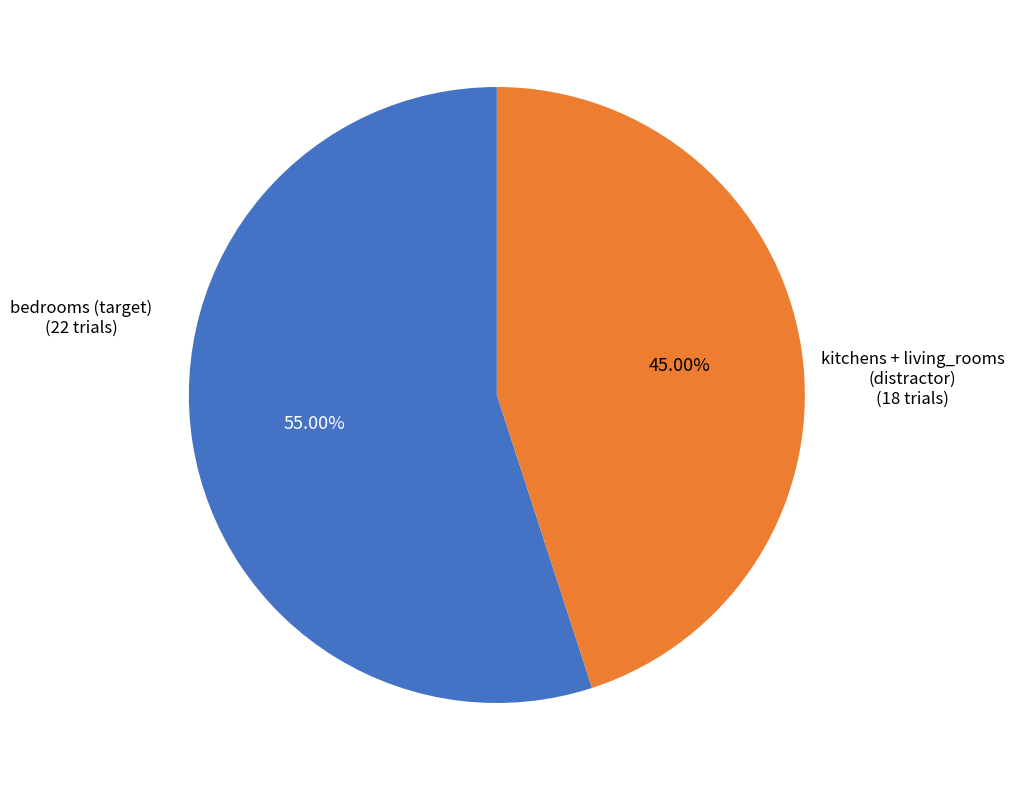

Is the sum of kitchens + living_rooms (distractor) and bedrooms (target) greater than half?

Yes